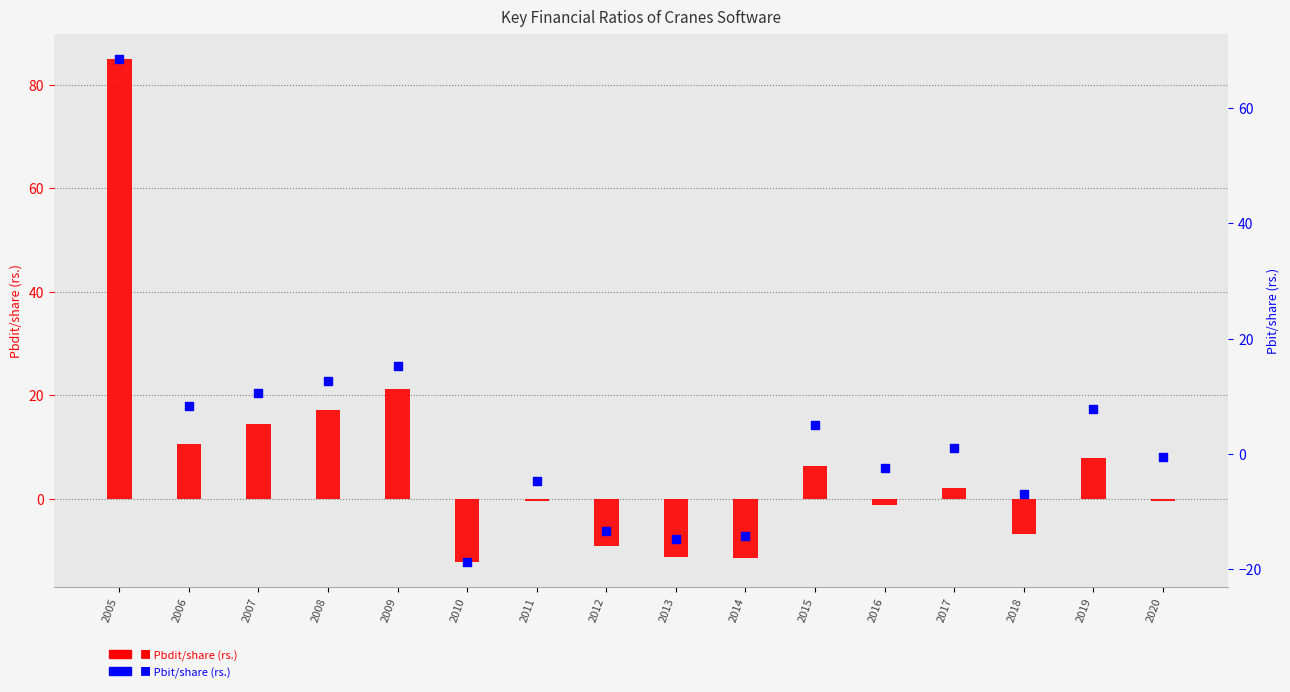

Is the value of Pbdit/share (rs.) at 2015 greater than the value of Pbit/share (rs.) at 2005?

No